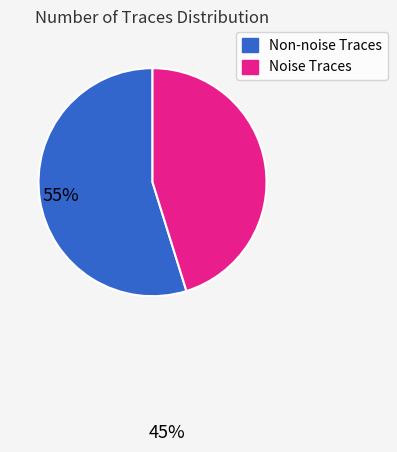

Does any single category account for the majority?

Yes